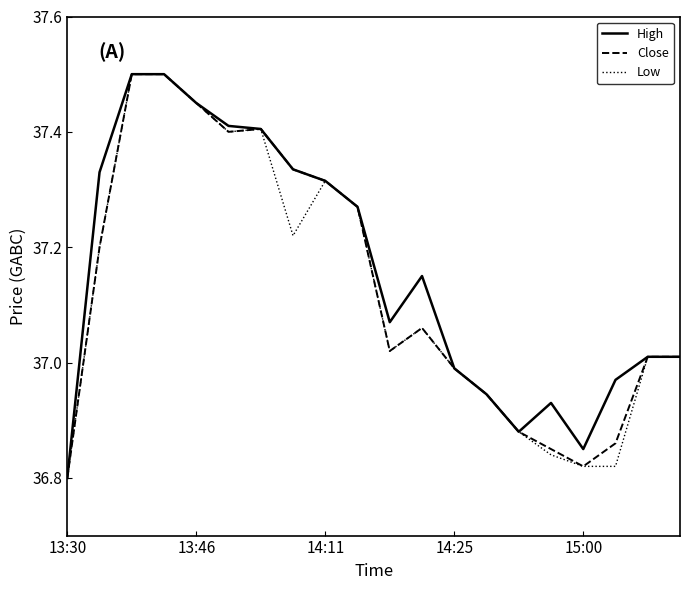

Reading left to right, transcribe all the data shown in this chart.

High: 36.8	37.3	37.5	37.5	37.5	37.4	37.4	37.3	37.3	37.3	37.1	37.2	37.0	36.9	36.9	36.9	36.8	37.0	37.0	37.0
Close: 36.8	37.2	37.5	37.5	37.5	37.4	37.4	37.3	37.3	37.3	37.0	37.1	37.0	36.9	36.9	36.8	36.8	36.9	37.0	37.0
Low: 36.8	37.2	37.5	37.5	37.5	37.4	37.4	37.2	37.3	37.3	37.0	37.1	37.0	36.9	36.9	36.8	36.8	36.8	37.0	37.0